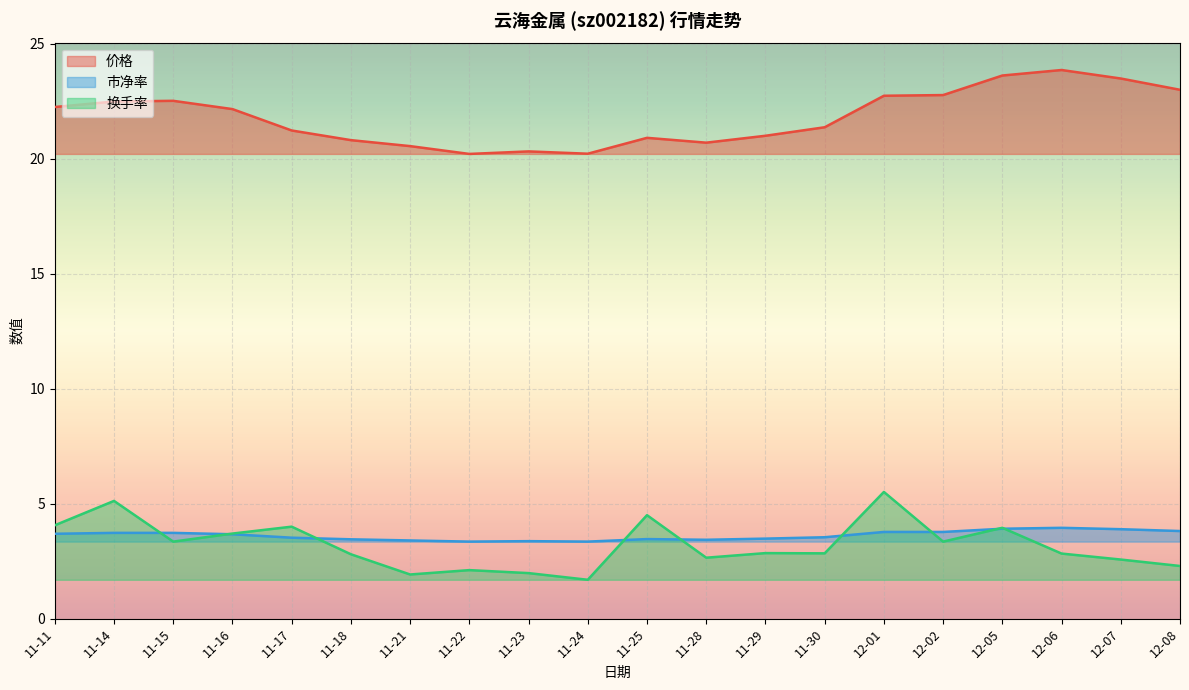

What is the average value of the 换手率 series?

3.2